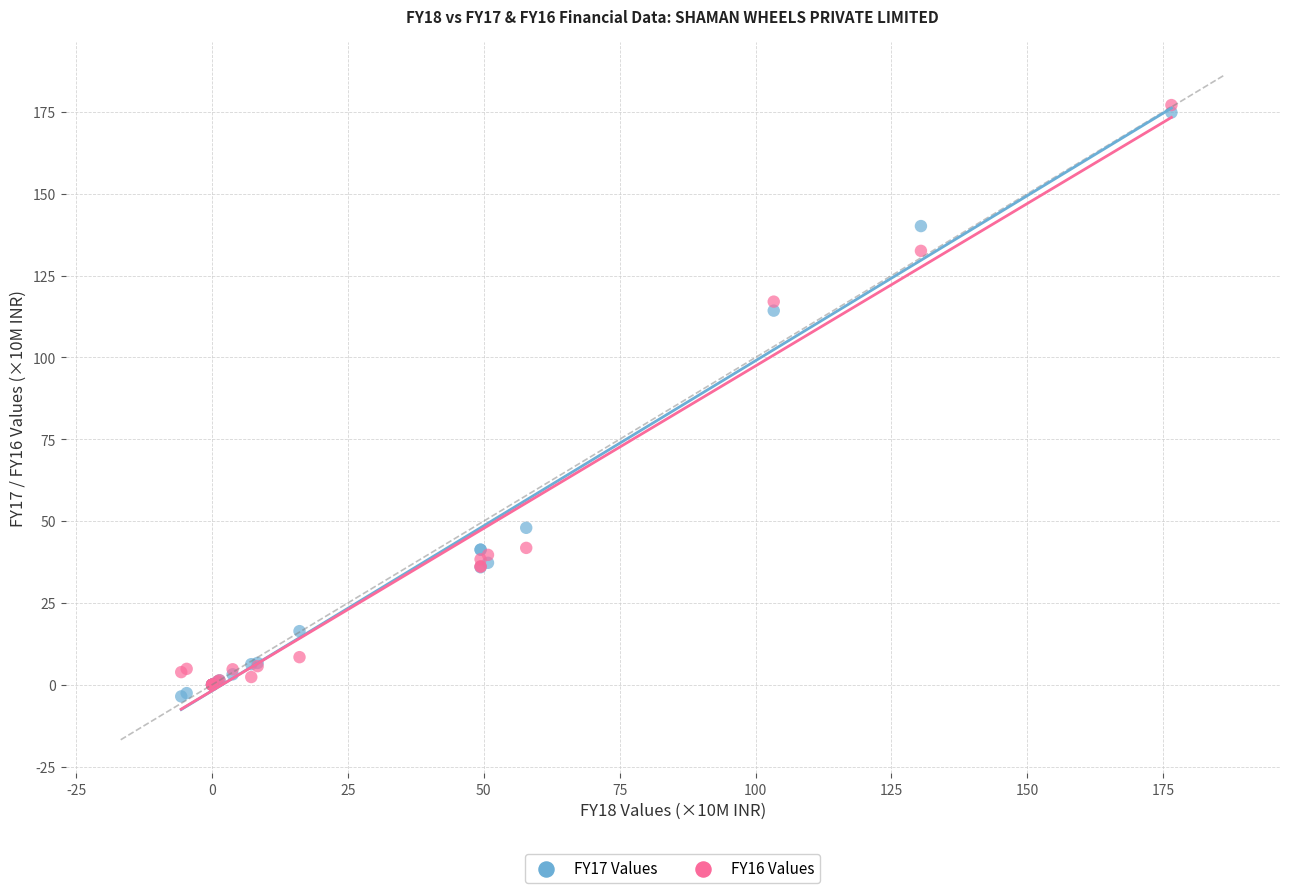

What are all the series names shown in the legend?

FY17 Values, FY16 Values